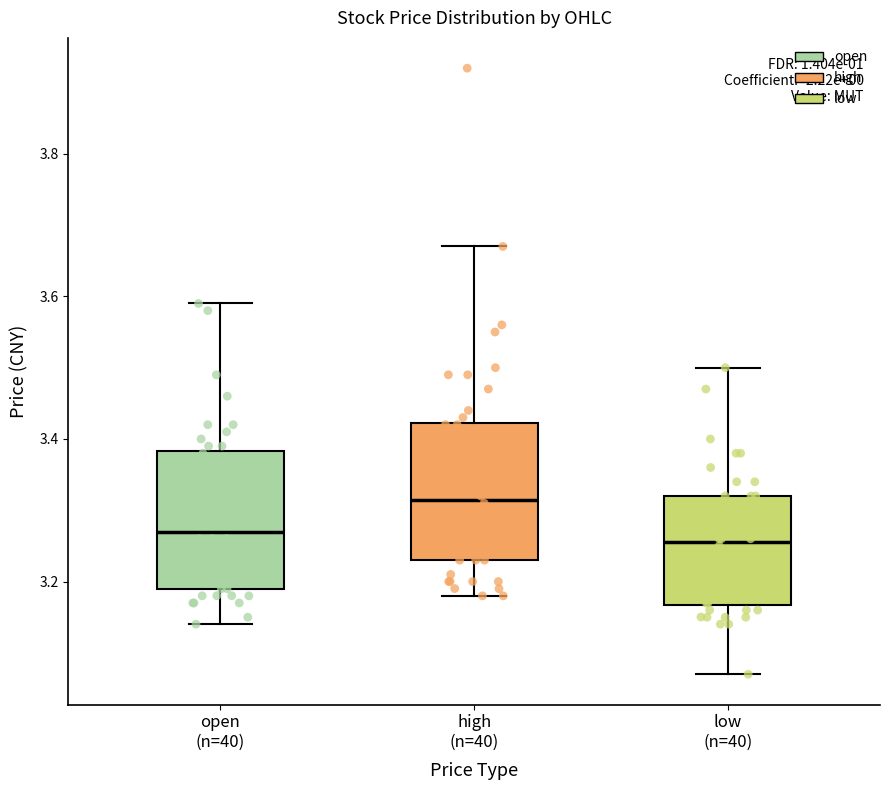

Which box has the highest median line?

high (n=40)